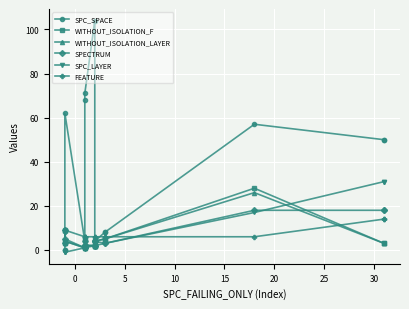

Does the chart display data point markers on the line(s)?

Yes